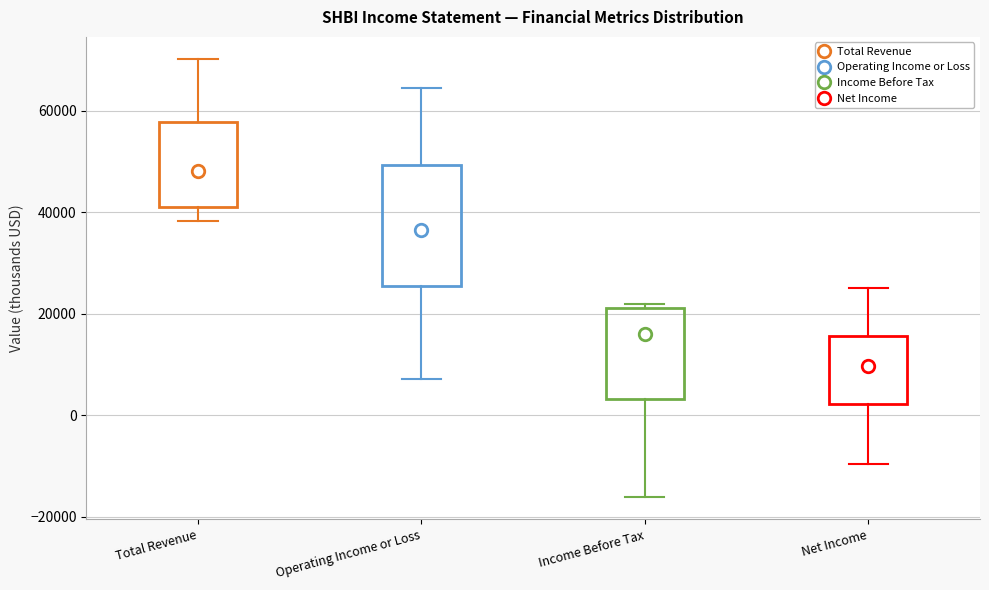

Reading left to right, read every box against the y-axis: the position of its median line, the range the box covers, and the ends of its whiskers. The values are not printed on the chart, so give them approximately, as read against the axis.

Total Revenue: median 48000, box 42000 to 58000, whiskers 38000 to 70000
Operating Income or Loss: median 36000, box 26000 to 50000, whiskers 8000 to 64000
Income Before Tax: median 16000, box 4000 to 22000, whiskers -16000 to 22000 (just above the box's upper edge)
Net Income: median 10000, box 2000 to 16000, whiskers -10000 to 26000